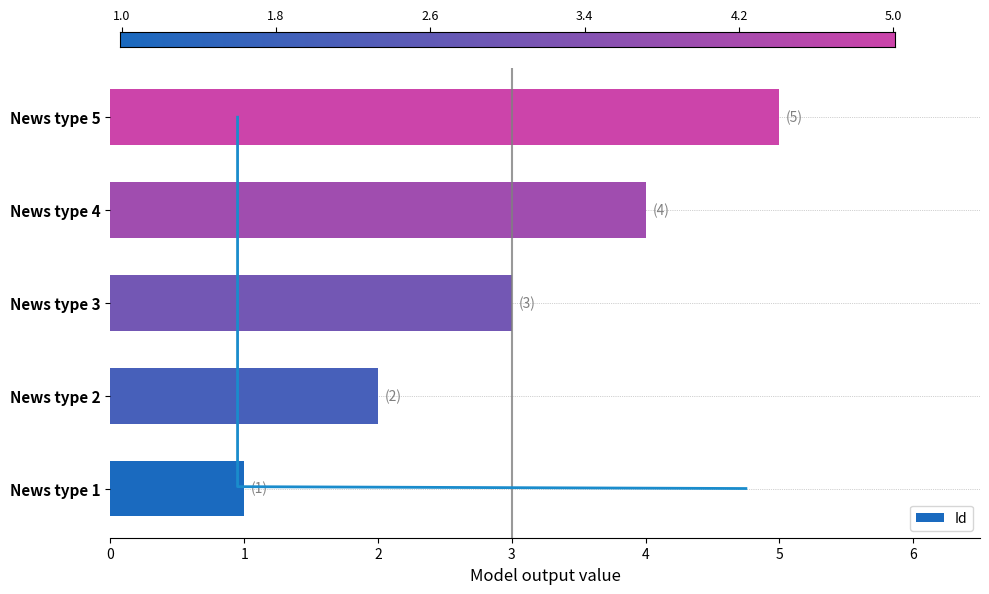

What is the difference between the second highest and second lowest values?

2